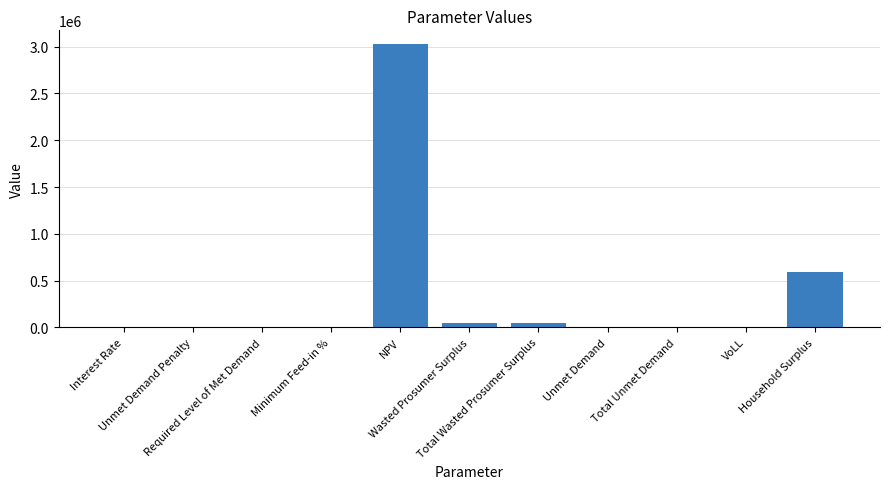

What is the maximum value shown in the chart?

3023826.6